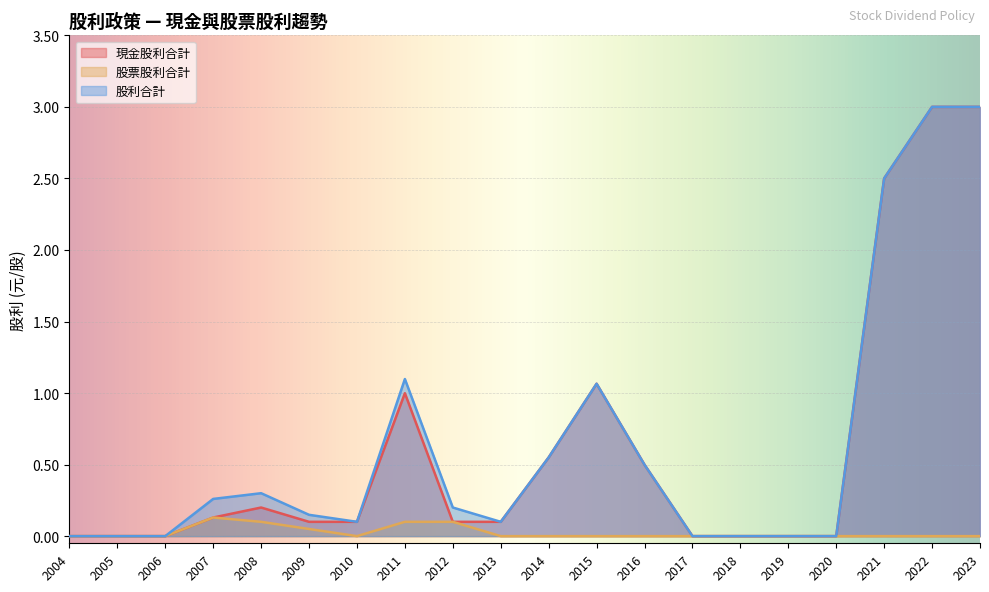

The value of 股利合計 at 2012 is 0.2. True or false?

True